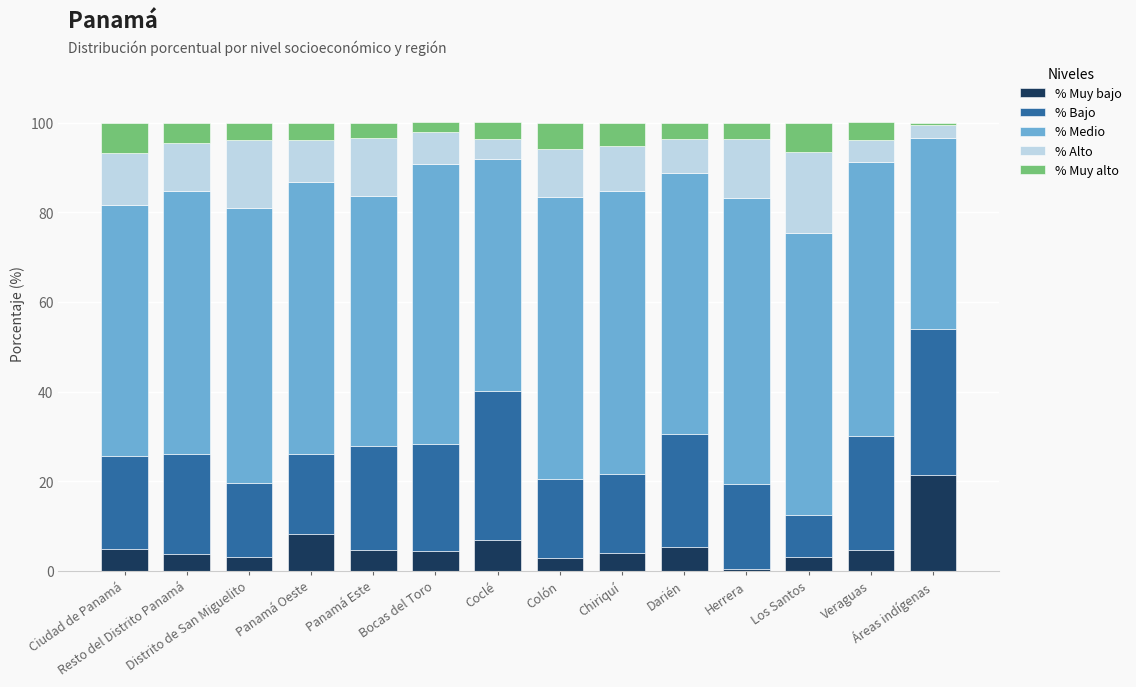

The value of % Muy bajo at Bocas del Toro is 4.4. True or false?

True